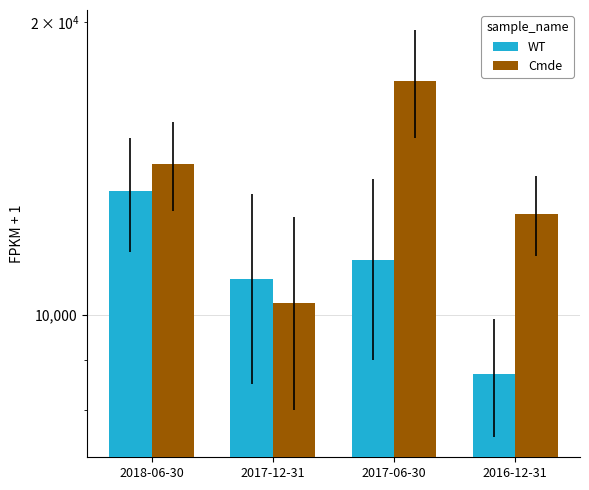

Reading left to right, extract all data points from this chart.

WT: 2018-06-30=13400	2017-12-31=10900	2017-06-30=11400	2016-12-31=8700
Cmde: 2018-06-30=14300	2017-12-31=10300	2017-06-30=17400	2016-12-31=12700